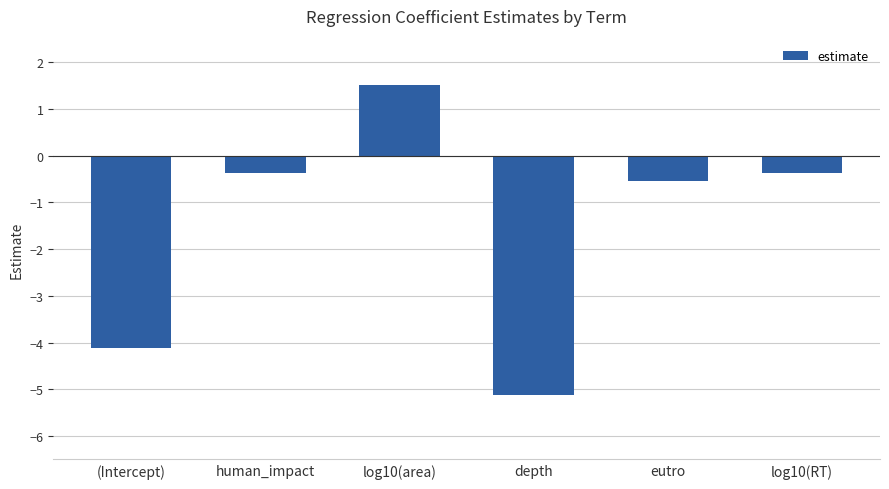

At which label is the value closest to -1?

eutro